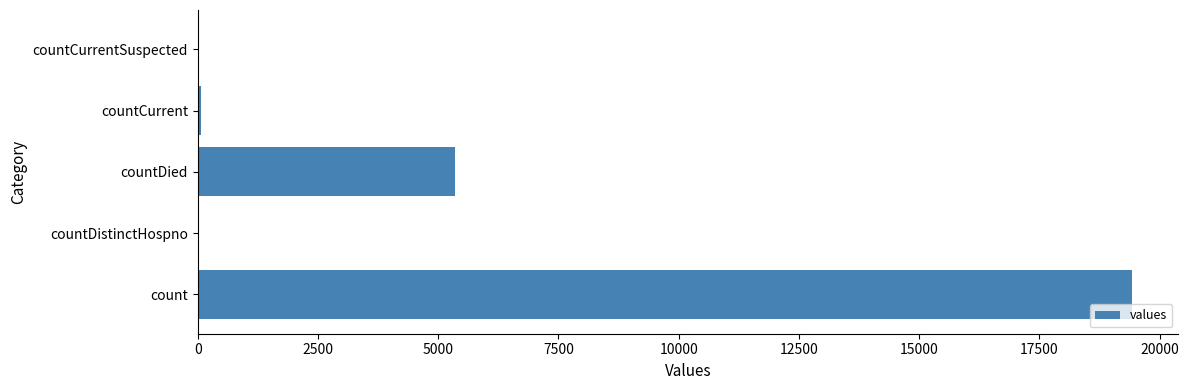

At which label is the value closest to 9710?

countDied